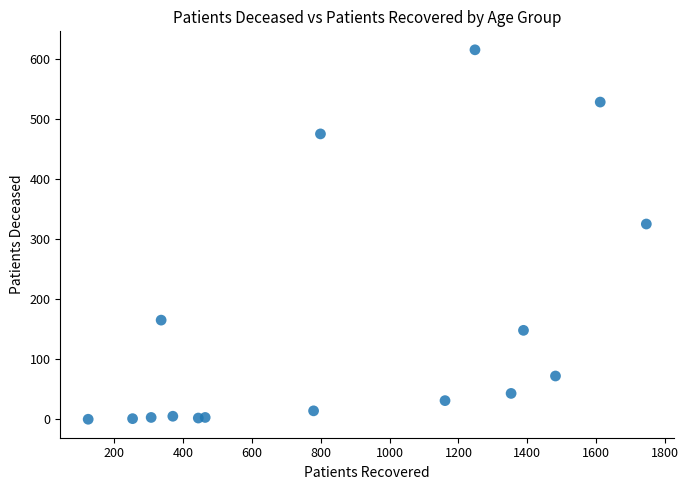

What Y value in the scatter plot is closest to 307?

325